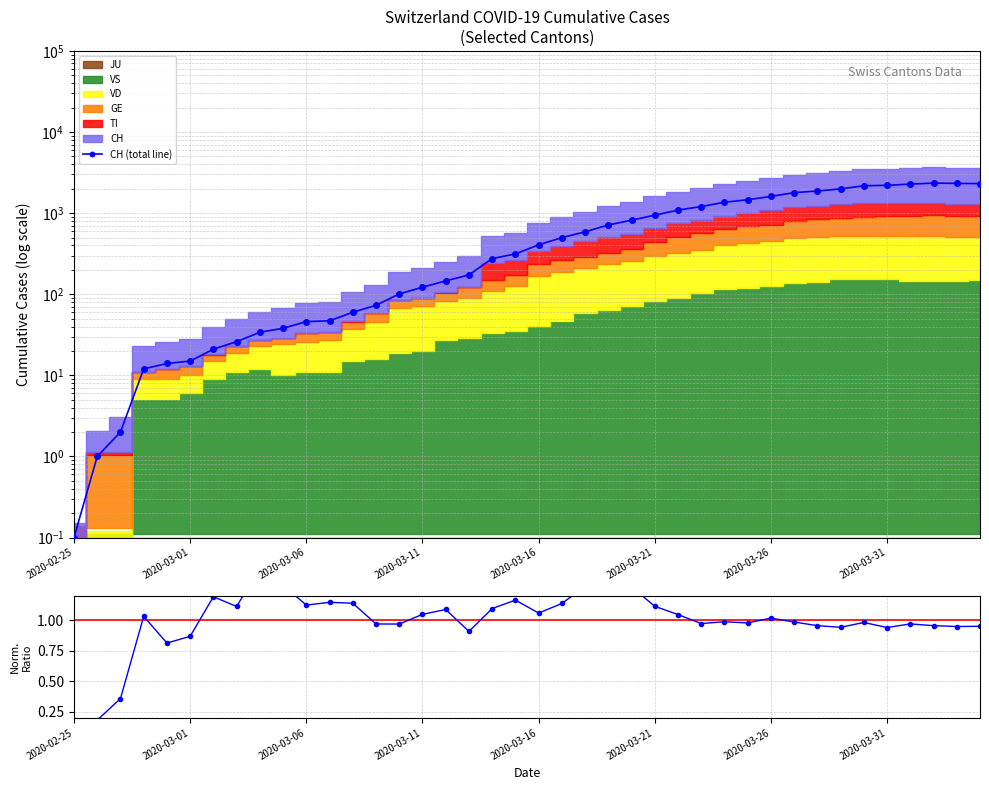

How many data points does each series have?

40